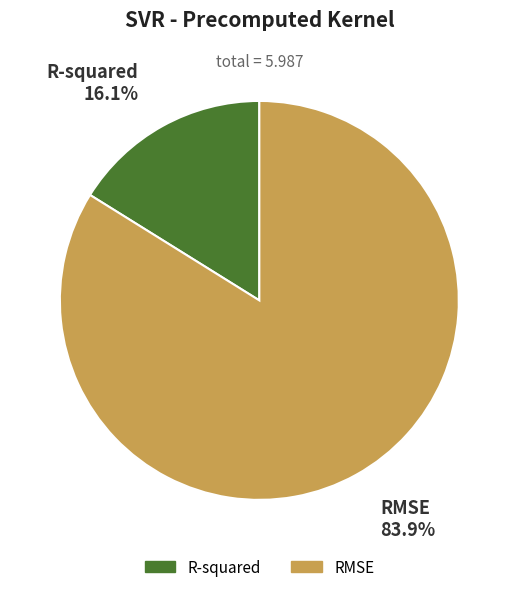

To the nearest percent, what is the difference between the RMSE and R-squared slice percentages?

68%